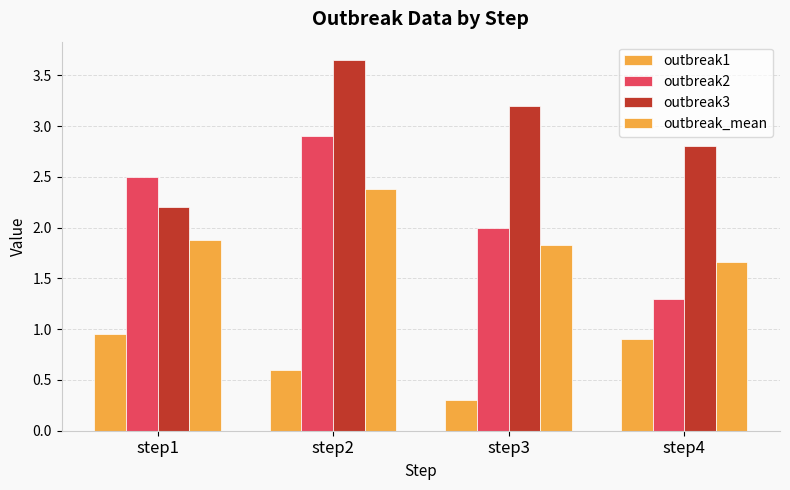

How many bars are there in total?

16